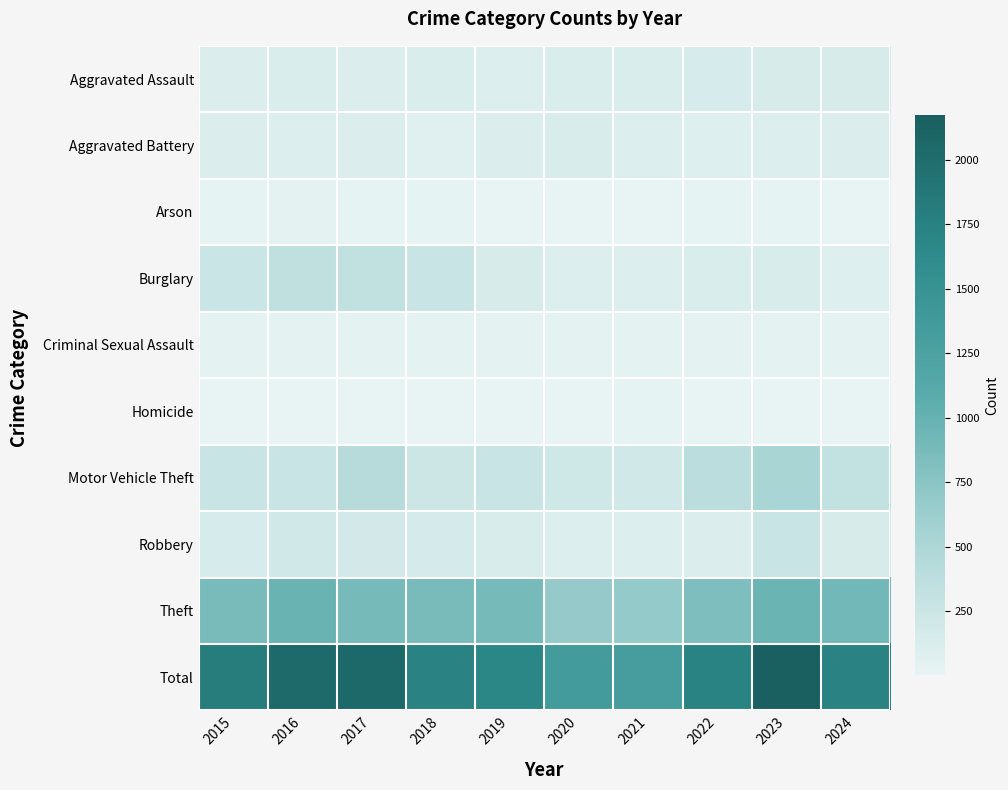

Which series has the widest spread of values?

Total